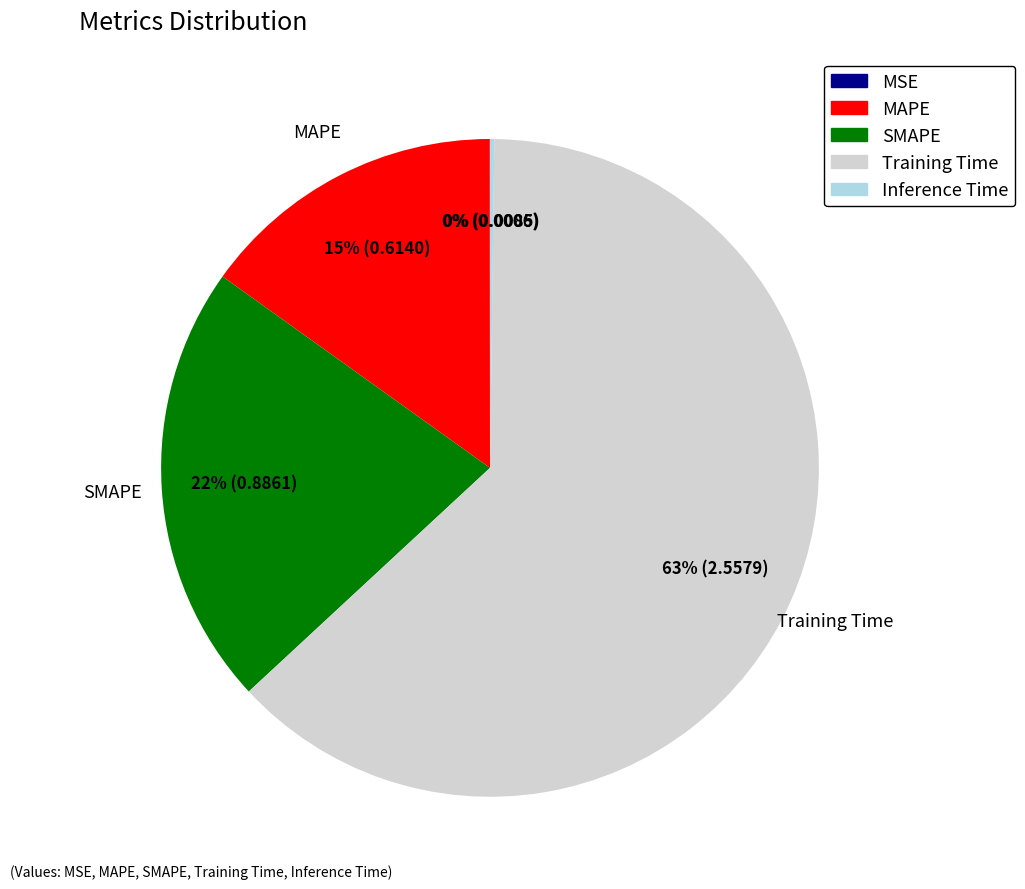

Which category has the biggest portion of the pie?

Training Time